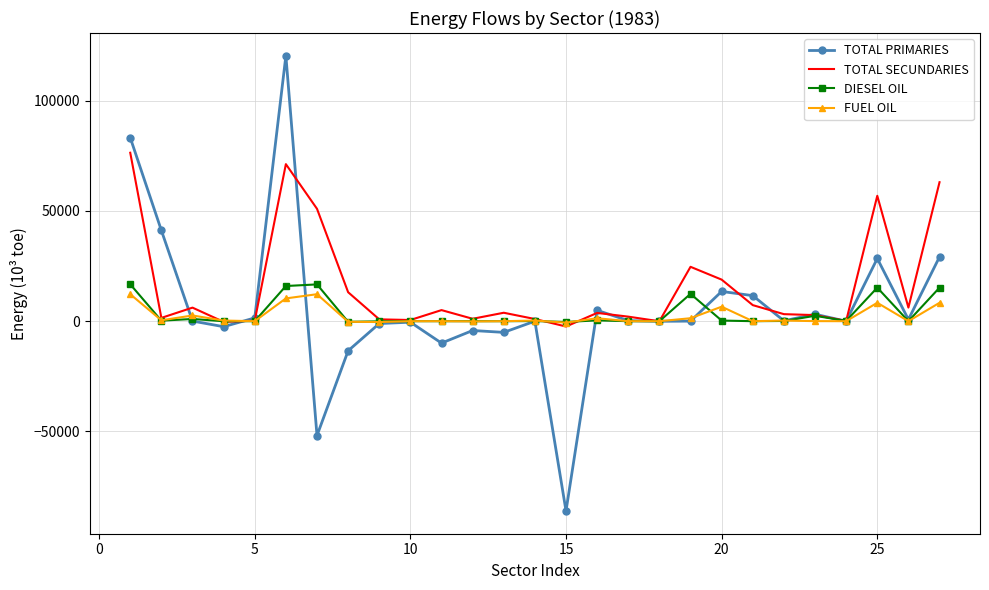

Which series has the largest range (max minus min)?

TOTAL PRIMARIES